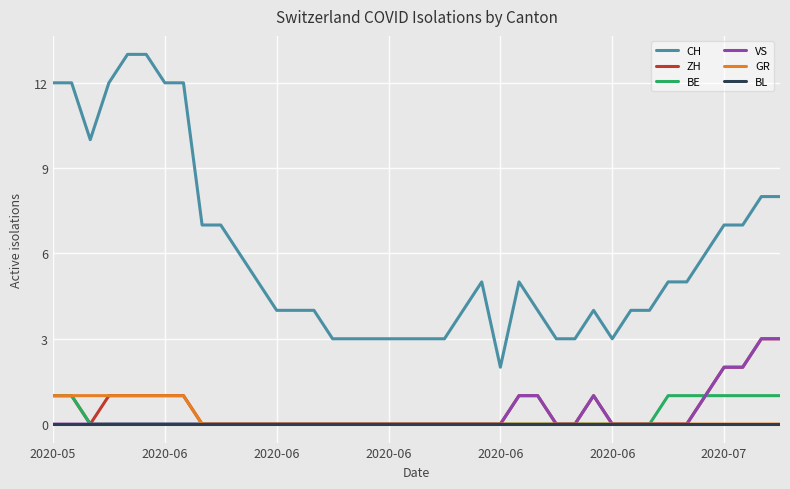

Does the chart have visible grid lines?

Yes